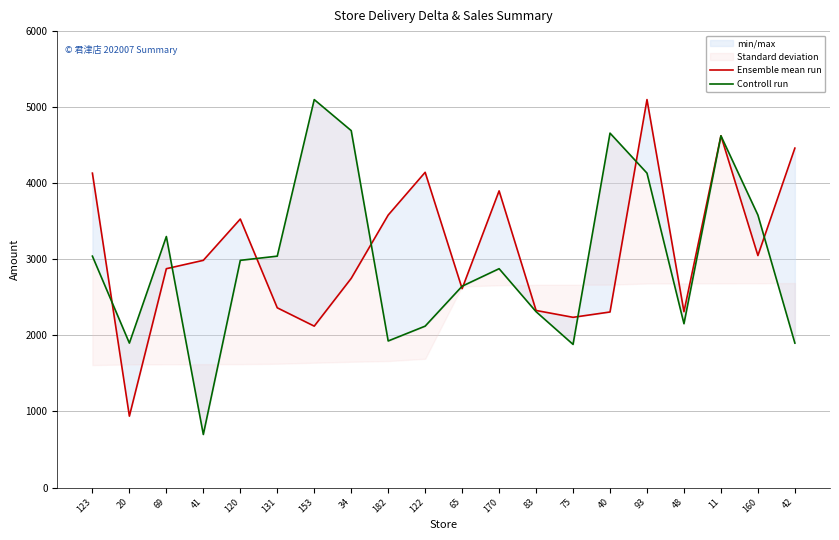

After their last crossing, which series has the higher values: Ensemble mean run or Controll run?

Ensemble mean run